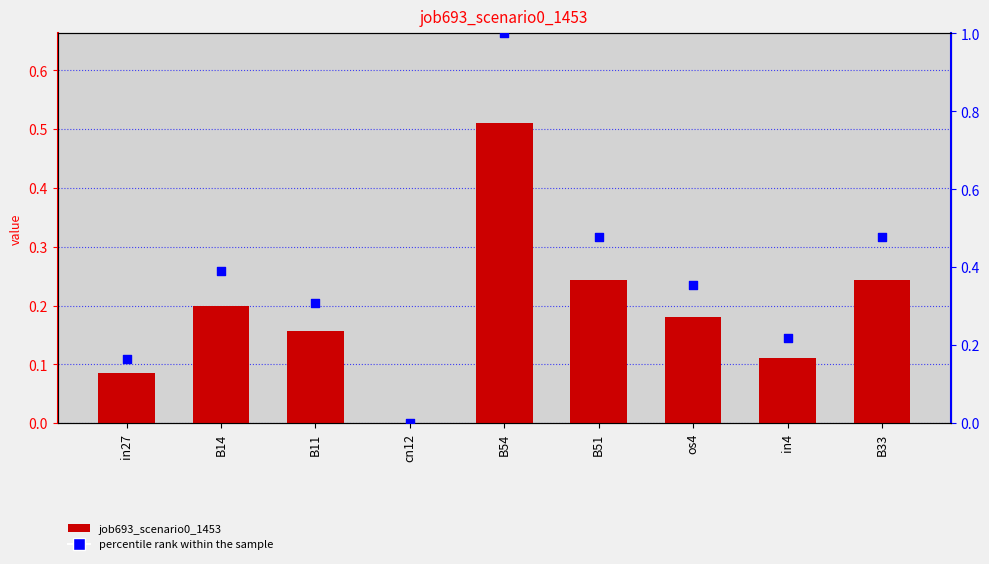

Which series reaches the minimum Y coordinate?

job693_scenario0_1453